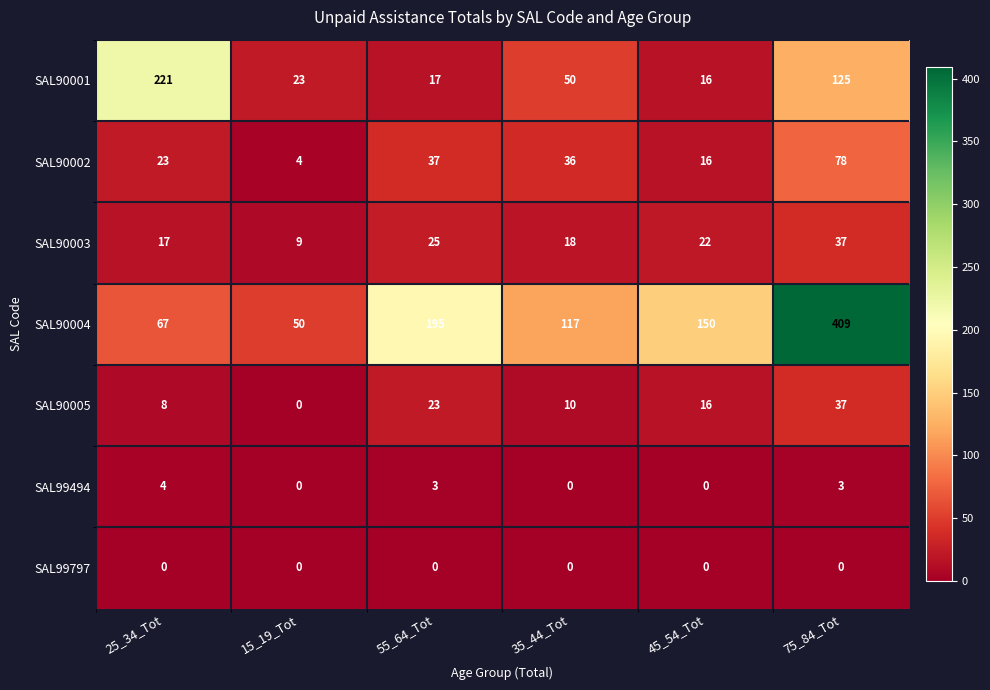

What is the total value across all series at 25_34_Tot?

340